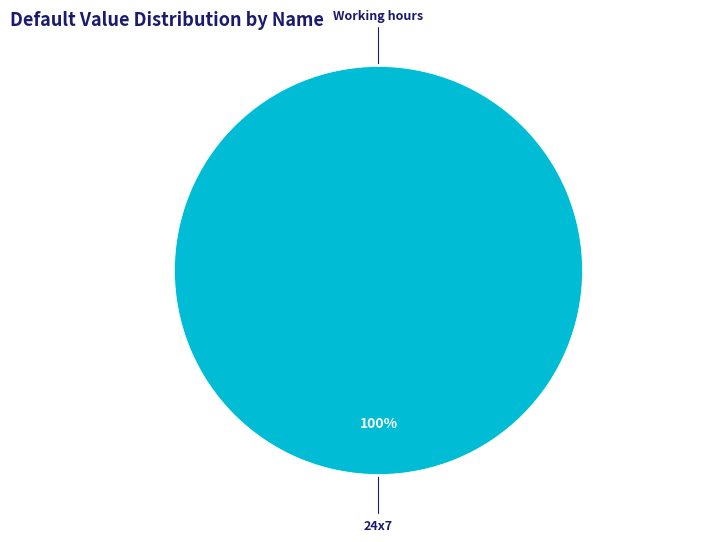

To the nearest percent, what is the difference between the 24x7 and Working hours slice percentages?

100%